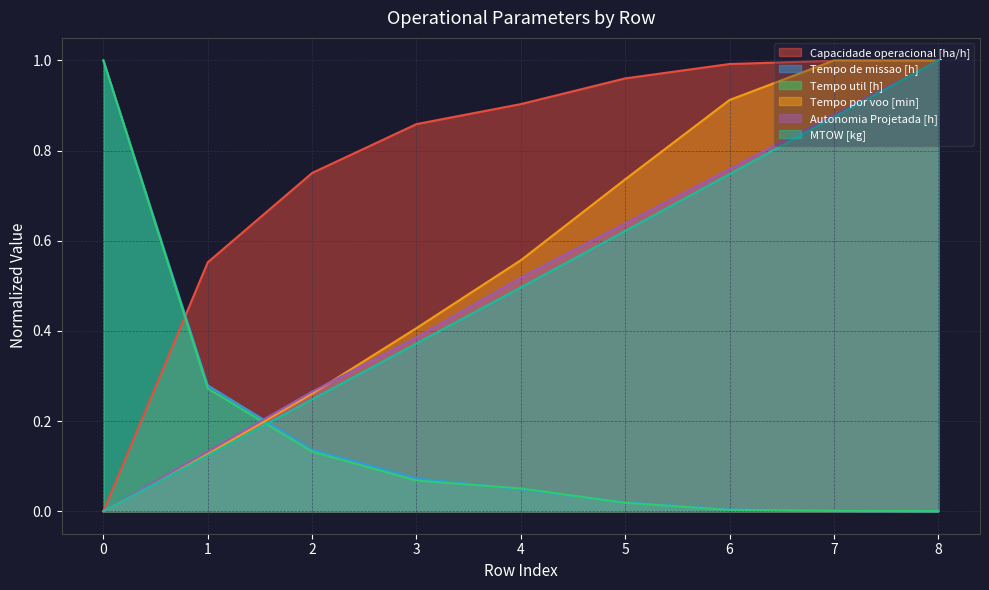

How many positive values does the Tempo por voo [min] series have?

8